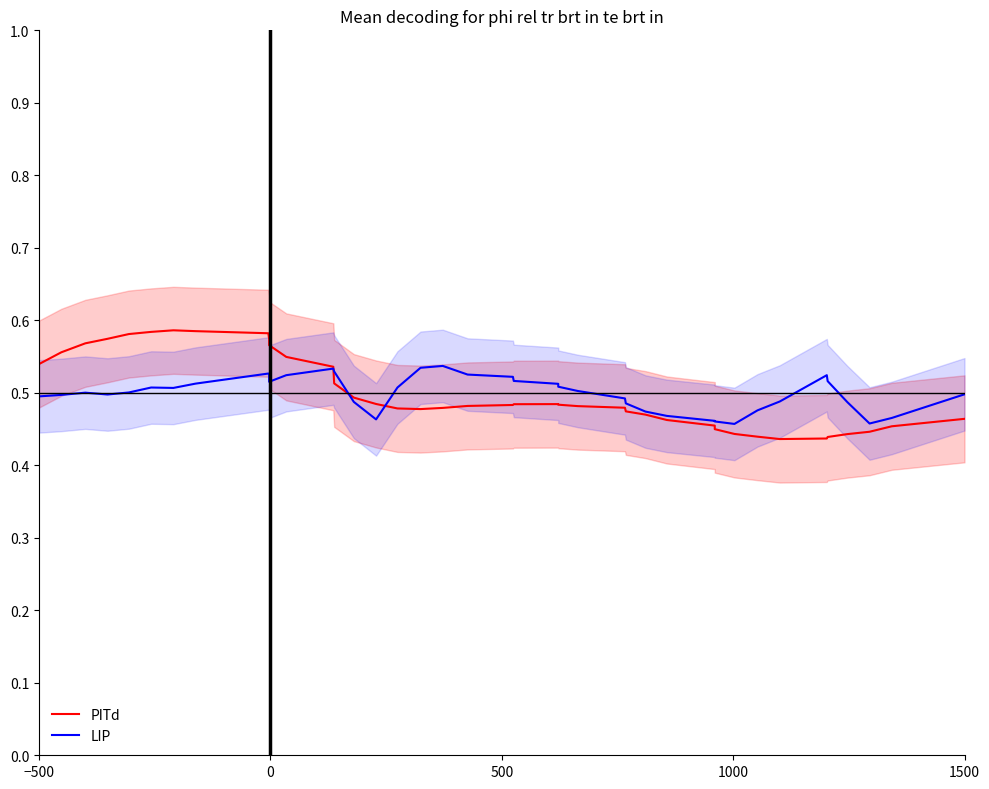

Is it true that LIP equals 0.9 at 8?

False